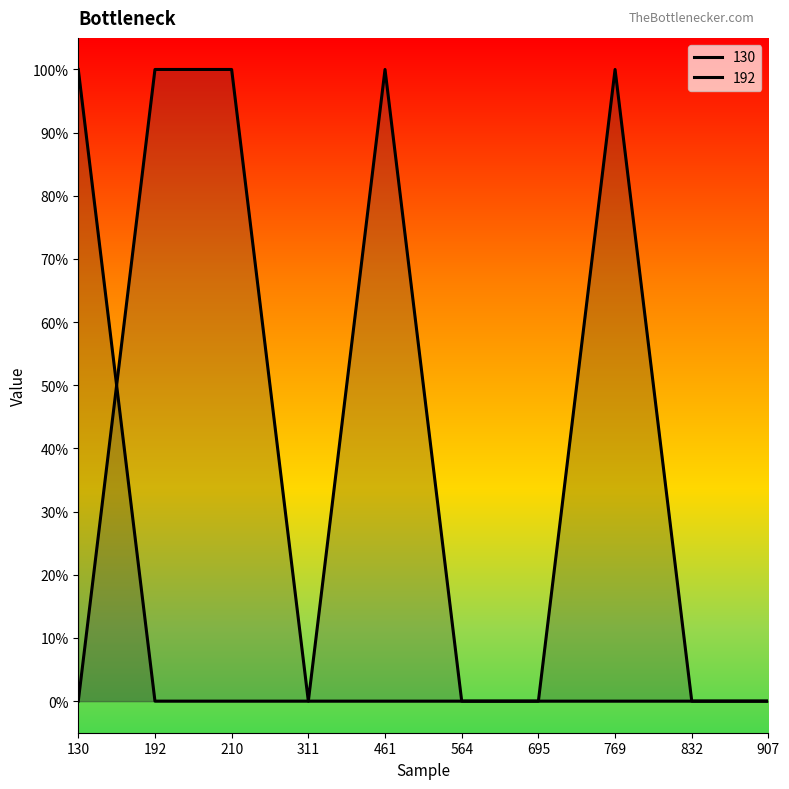

In 192, how many points are higher than both neighbors (excluding endpoints)?

1